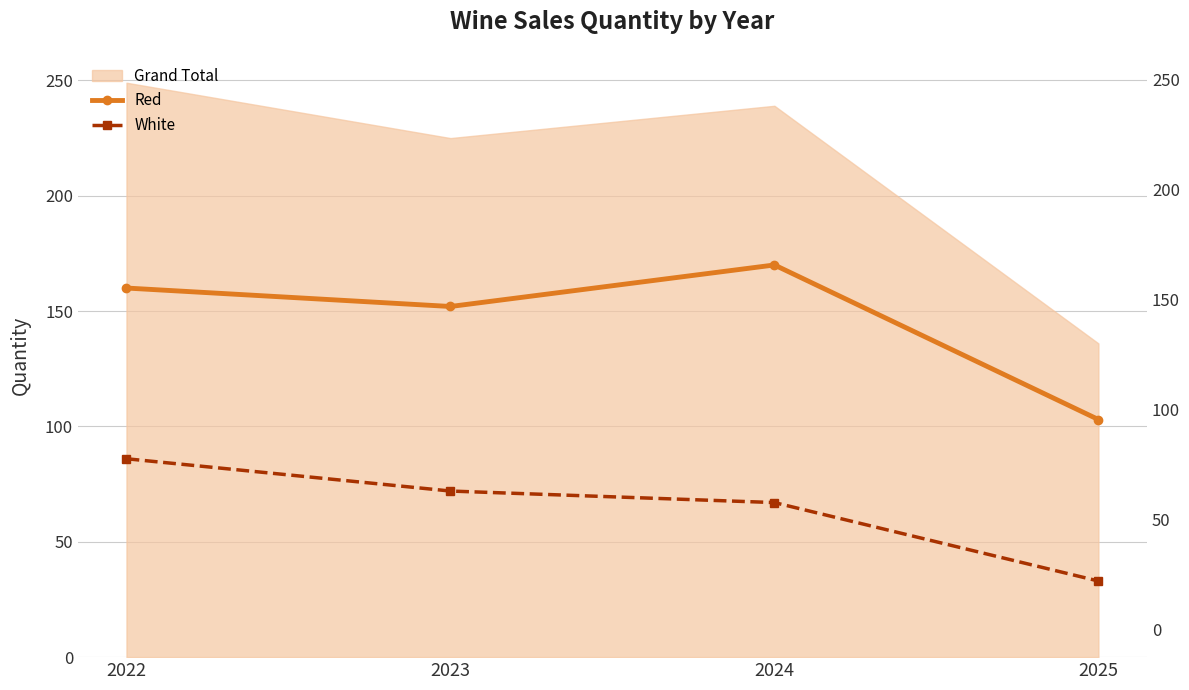

List the labels in order of White value, smallest first.

2025, 2024, 2023, 2022